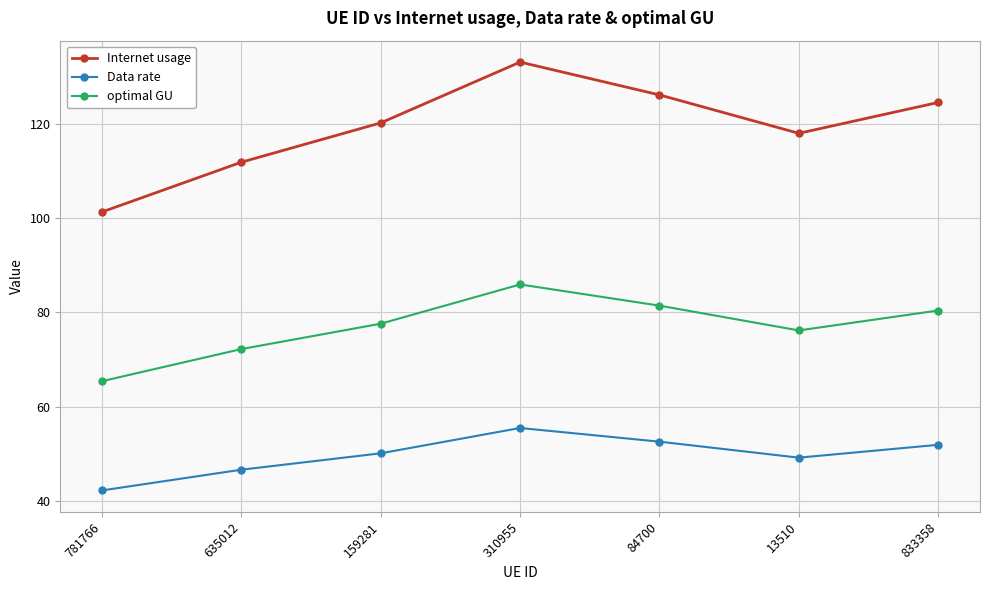

At which label does optimal GU first exceed 77?

159281